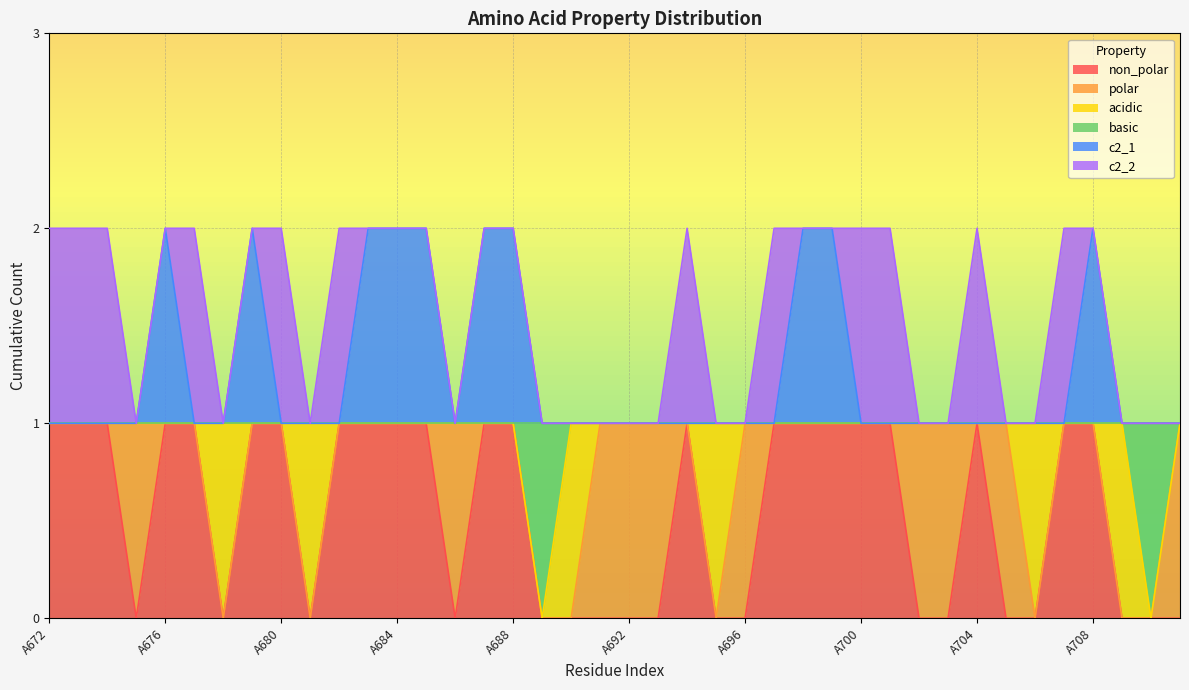

True or false: c2_1 and non_polar cross at least once.

False